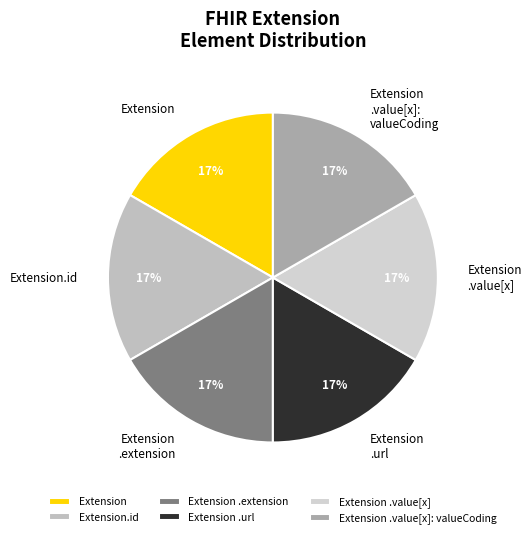

To the nearest percent, what is the combined percentage of Extension and Extension.id?

33%